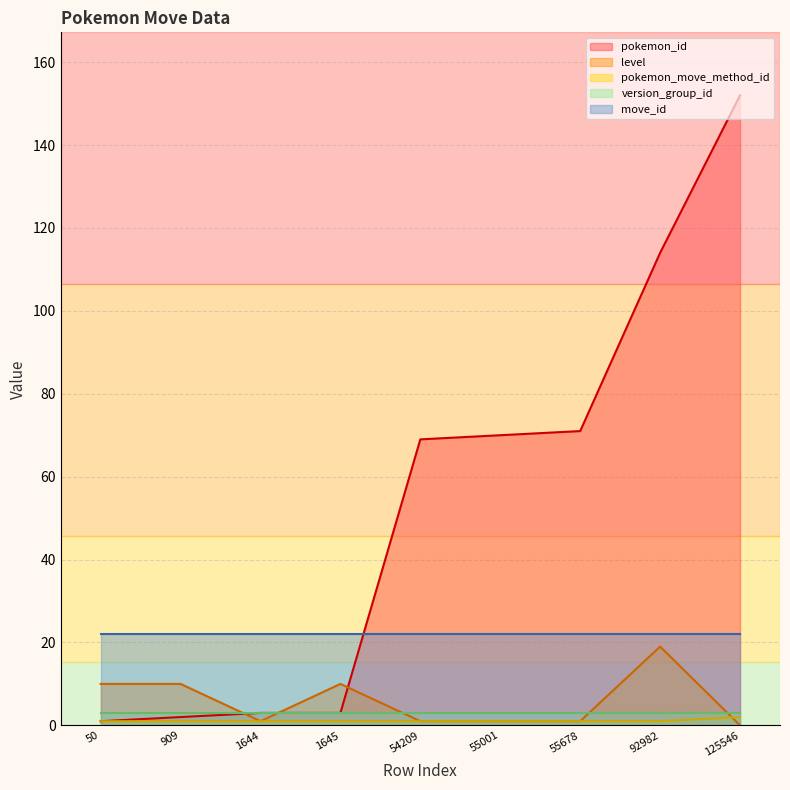

True or false: level has a value of 2 at 55678.

False